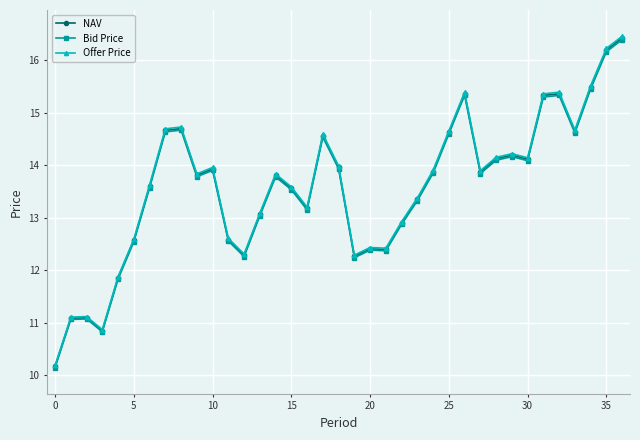

True or false: NAV and Offer Price cross at least once.

False